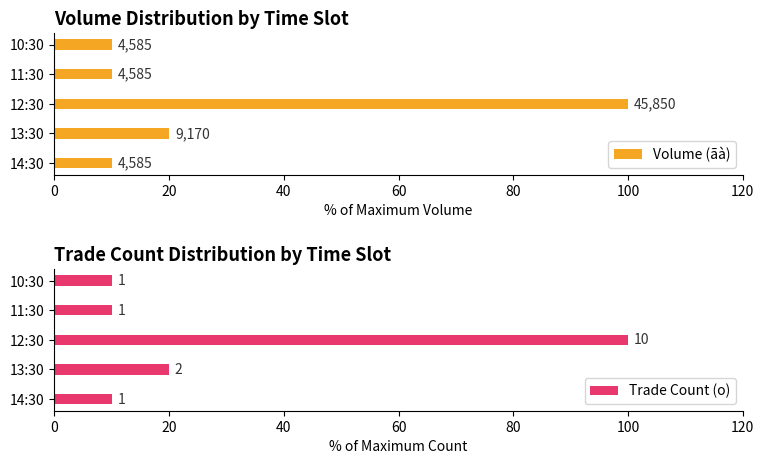

Between 13:30 and 12:30, which series saw the biggest shift?

Volume (ãà)